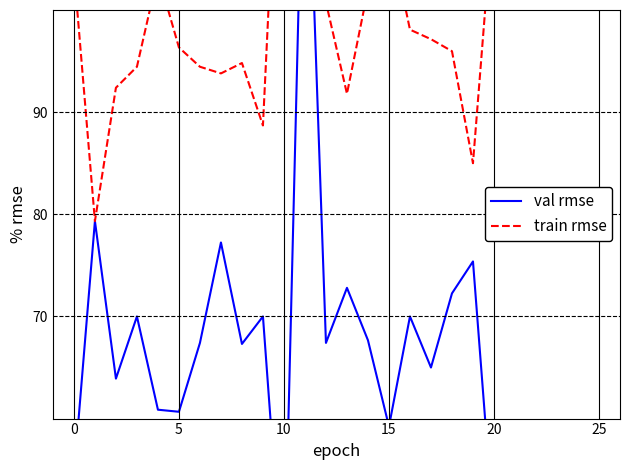

Does the chart display data point markers on the line(s)?

No